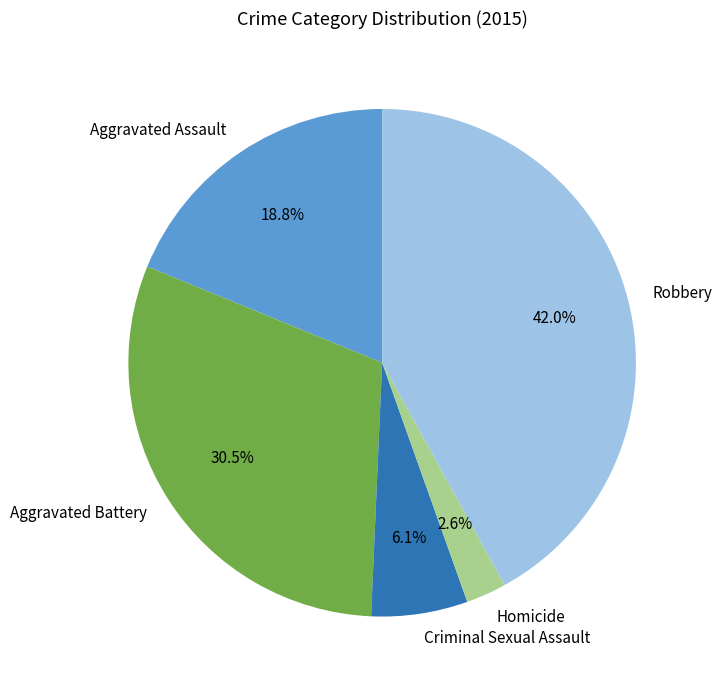

Rank the categories by value from lowest to highest.

Homicide, Criminal Sexual Assault, Aggravated Assault, Aggravated Battery, Robbery